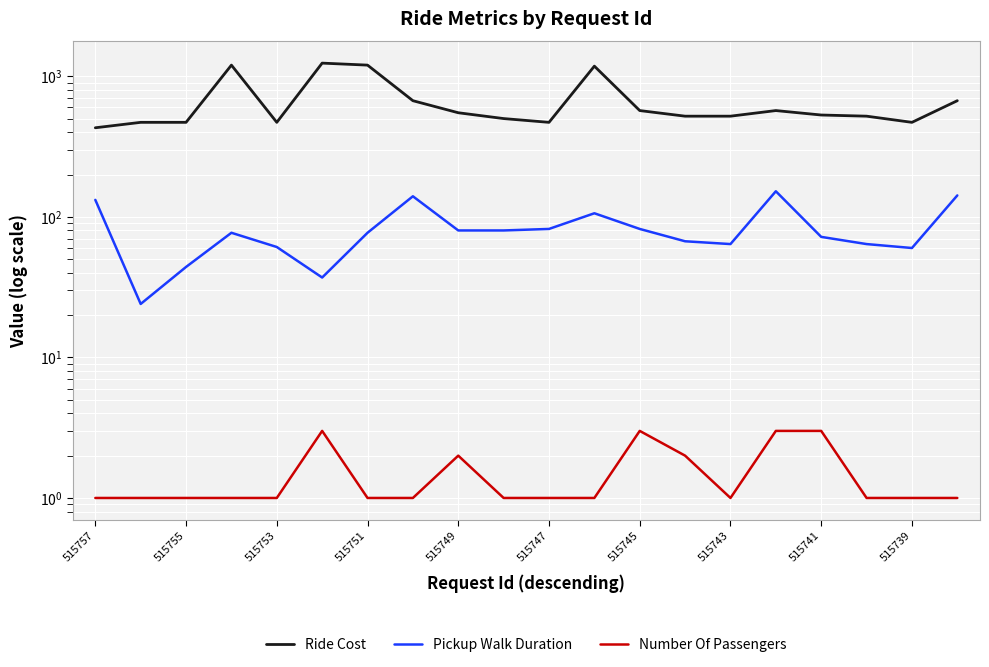

Reading left to right, transcribe all the data shown in this chart.

Ride Cost: 430	470	470	1200	470	1240	1200	670	550	500	470	1180	570	520	520	570	530	520	470	670
Pickup Walk Duration: 132	24	44	77	61	37	77	140	80	80	82	106	82	67	64	152	72	64	60	142
Number Of Passengers: 1	1	1	1	1	3	1	1	2	1	1	1	3	2	1	3	3	1	1	1